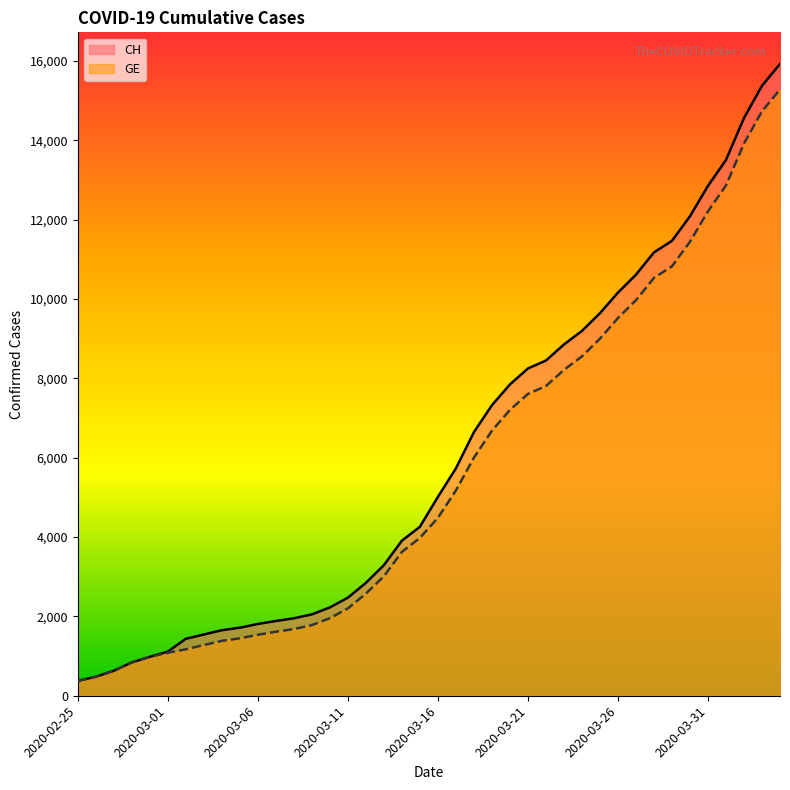

What is the minimum value for CH?

375